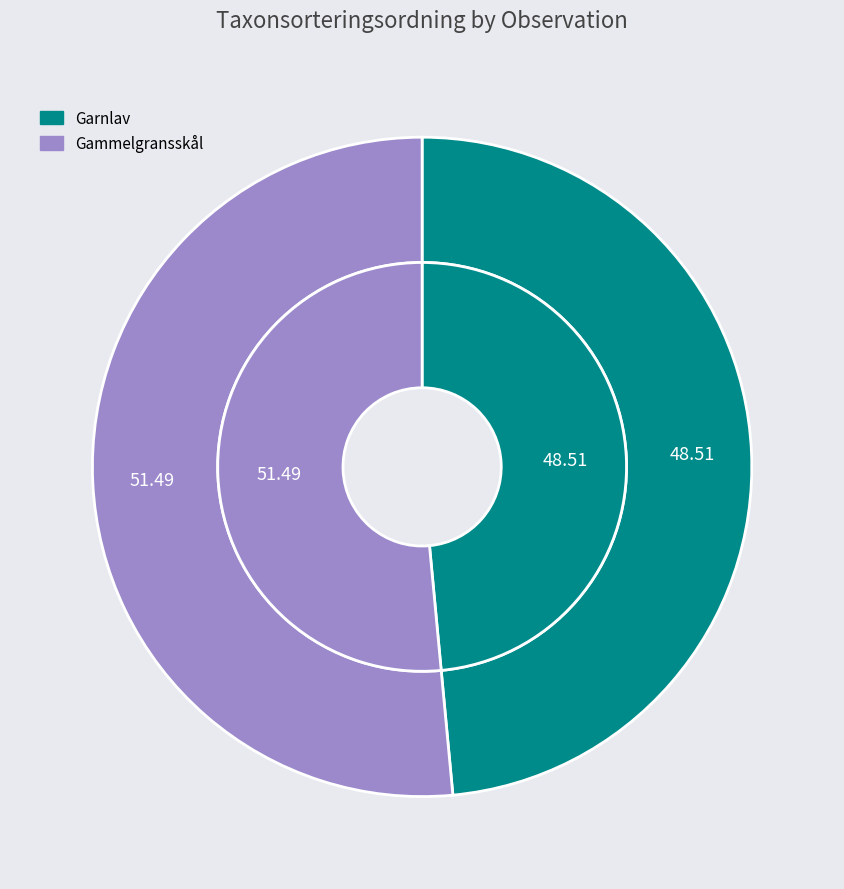

Is it true that 117614611 is 51% of the pie?

True